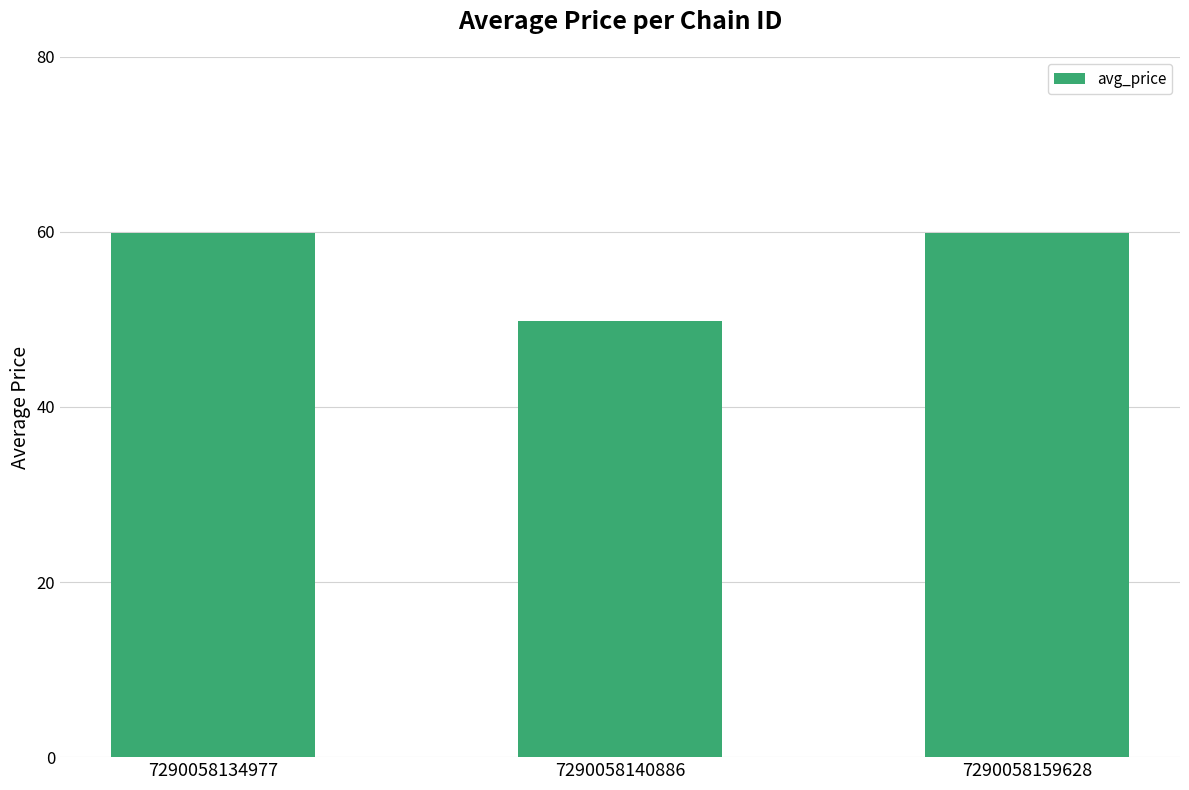

Are the bars horizontal?

No